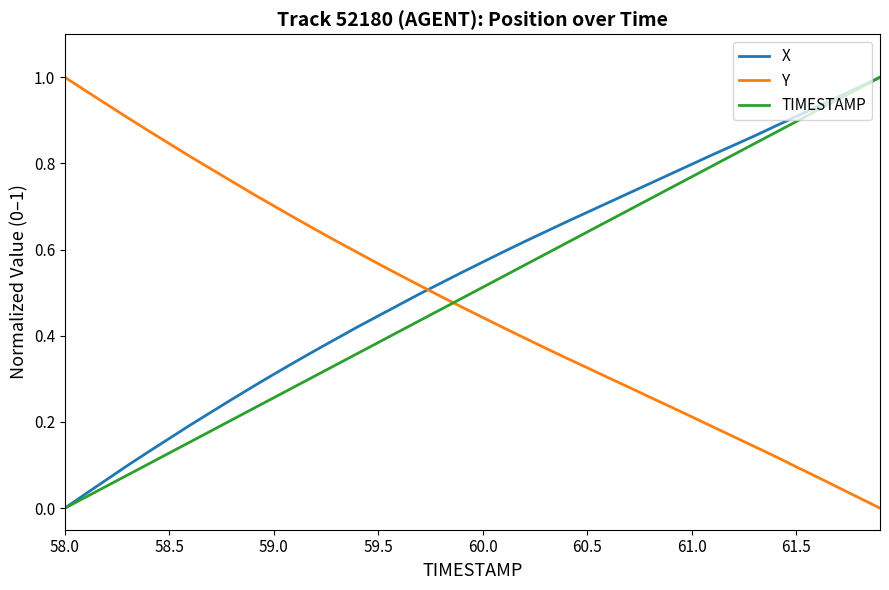

After their last crossing, which series has the higher values: TIMESTAMP or Y?

TIMESTAMP